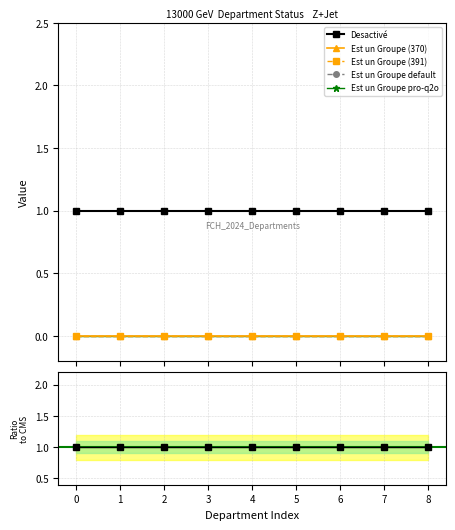

List the labels in order of Ratio to Desactivé value, largest first.

0, 1, 2, 3, 4, 5, 6, 7, 8